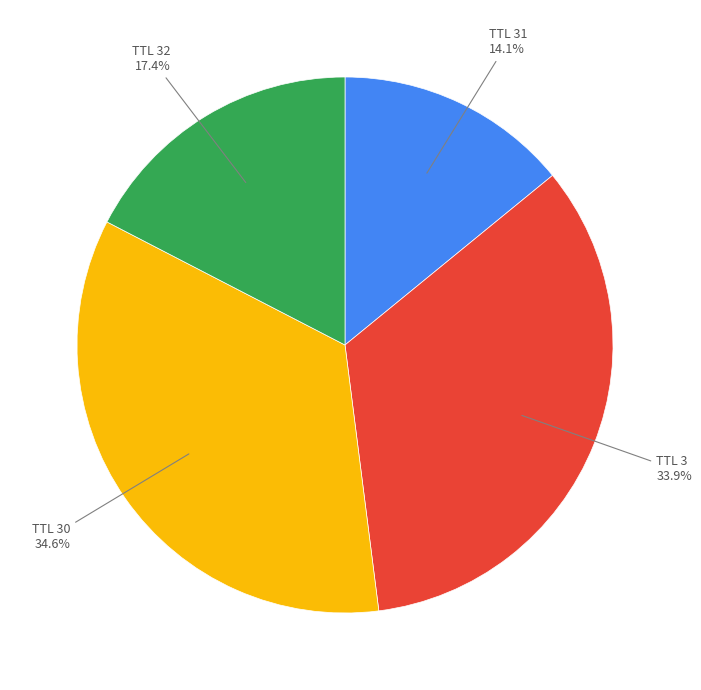

Is there a majority slice in this chart?

No